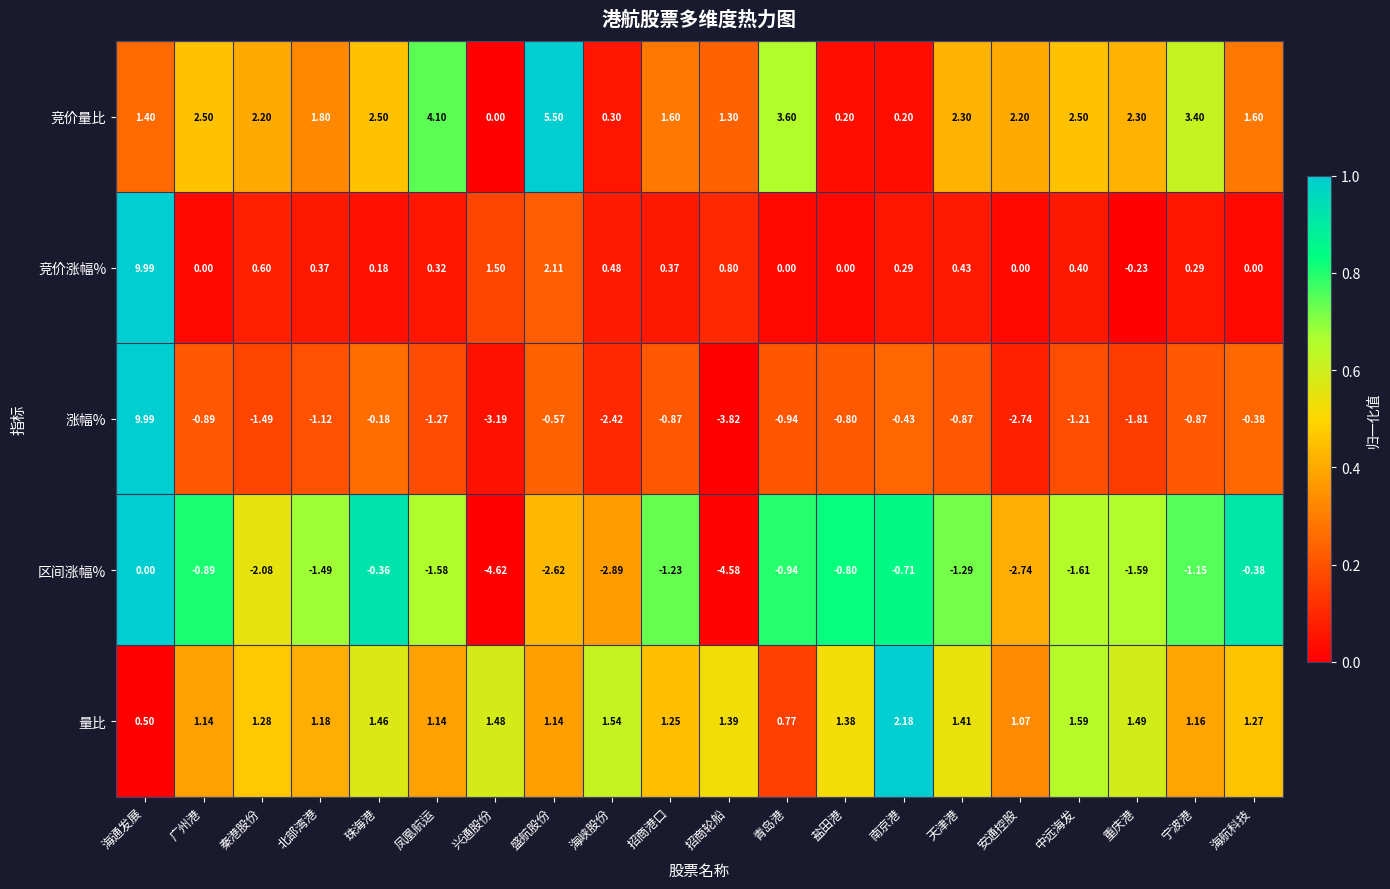

Which series has the largest range (max minus min)?

涨幅%